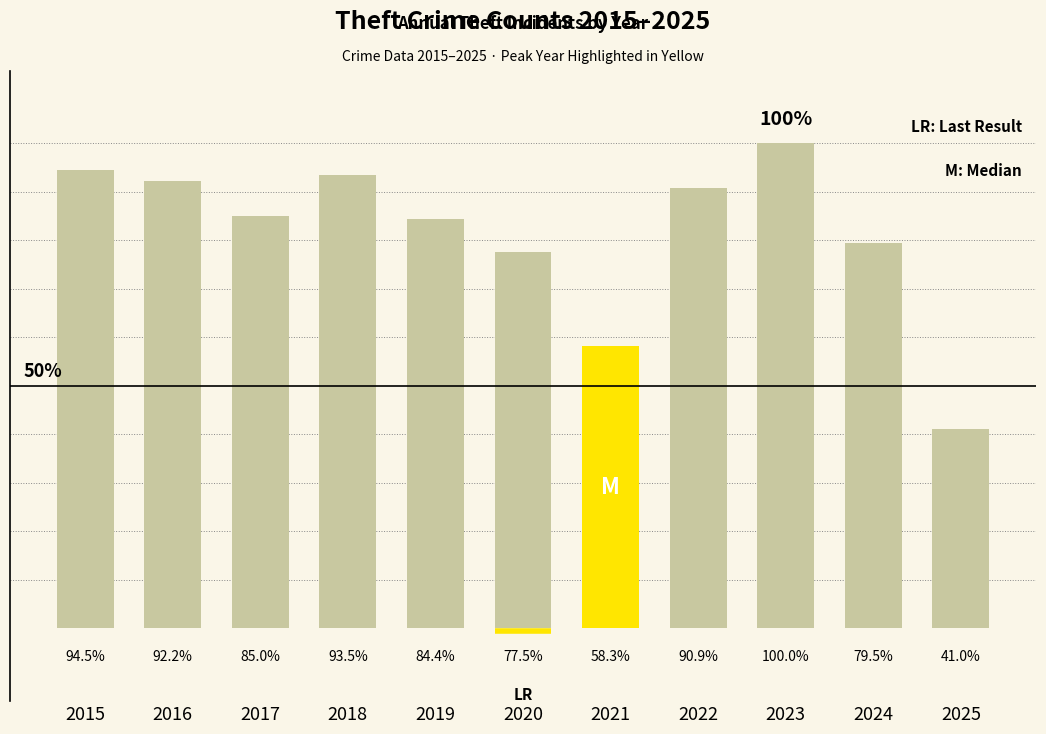

Rank the categories by value from lowest to highest.

2025, 2021, 2020, 2024, 2019, 2017, 2022, 2016, 2018, 2015, 2023